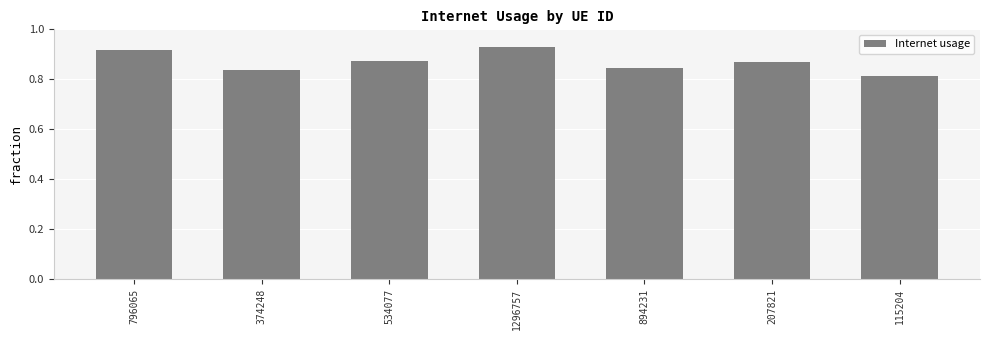

What is the sum of all values?

6.1